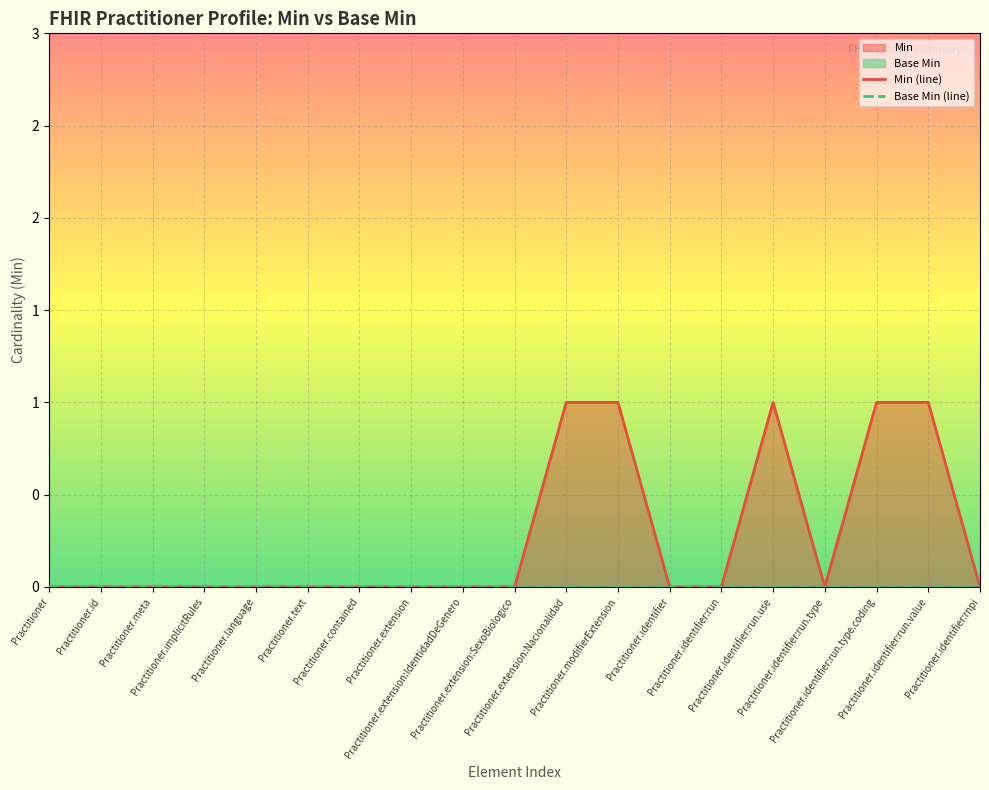

The value at Practitioner.identifier:rnpi is 0. True or false?

True